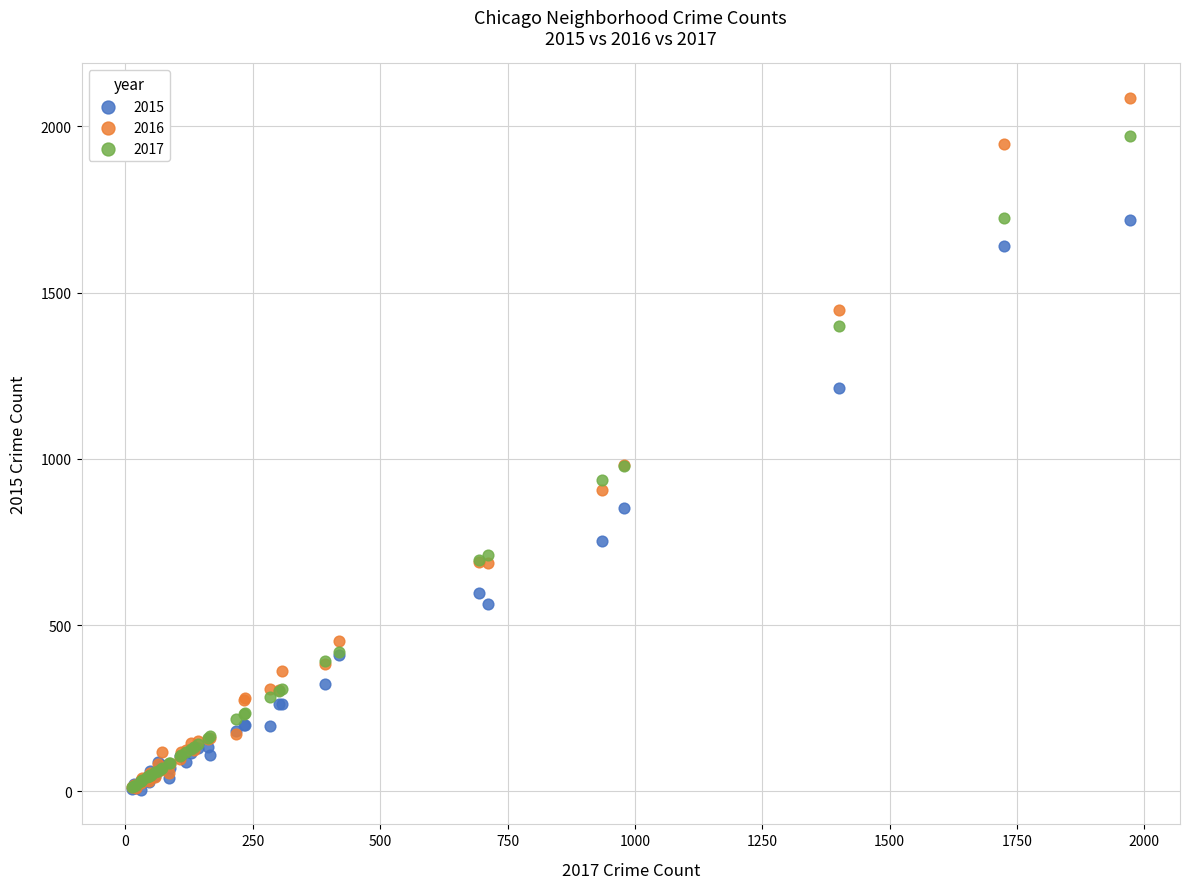

What are all the series names shown in the legend?

2015, 2016, 2017